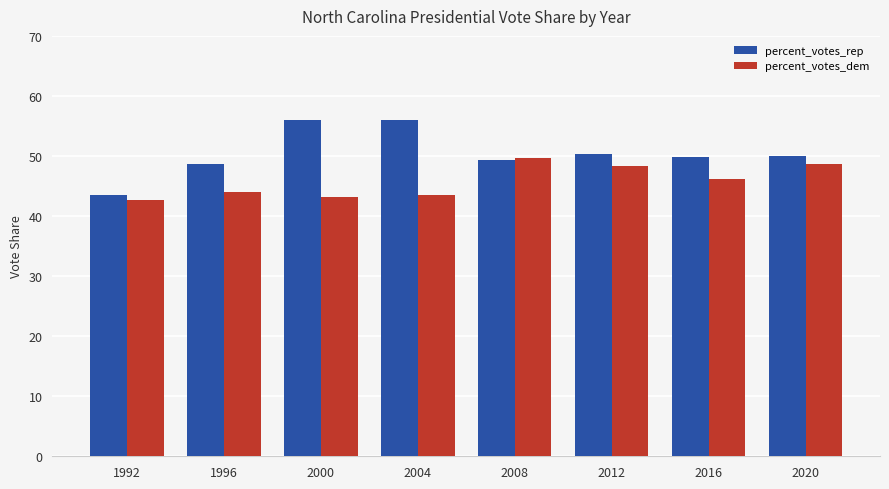

What is the highest value of the percent_votes_dem series?

49.7